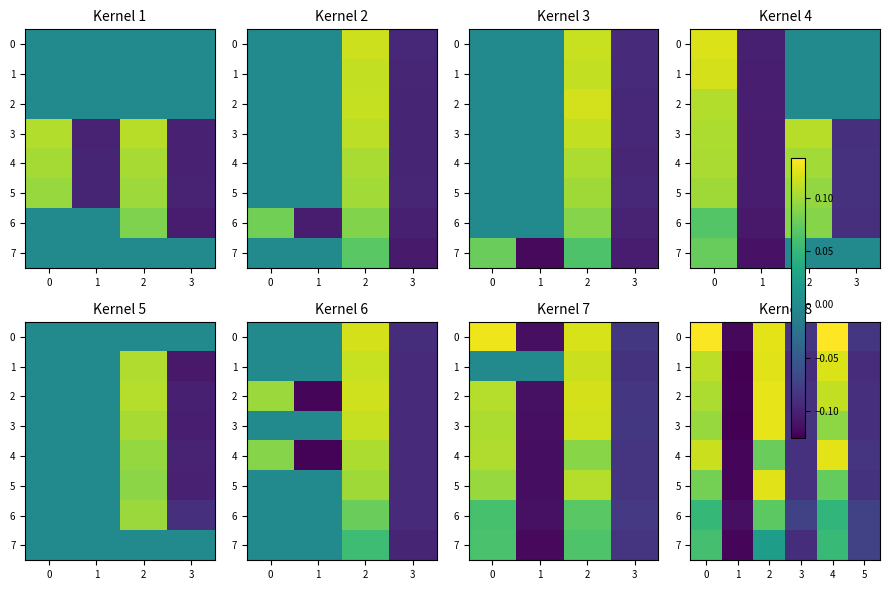

Which label corresponds to the largest value in the chart?

4